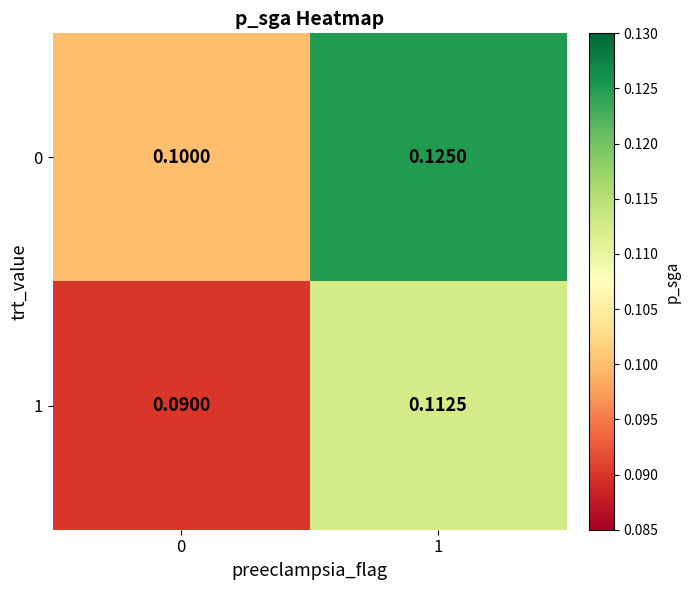

Is the value of 0 at 1 greater than the value of 1 at 1?

Yes